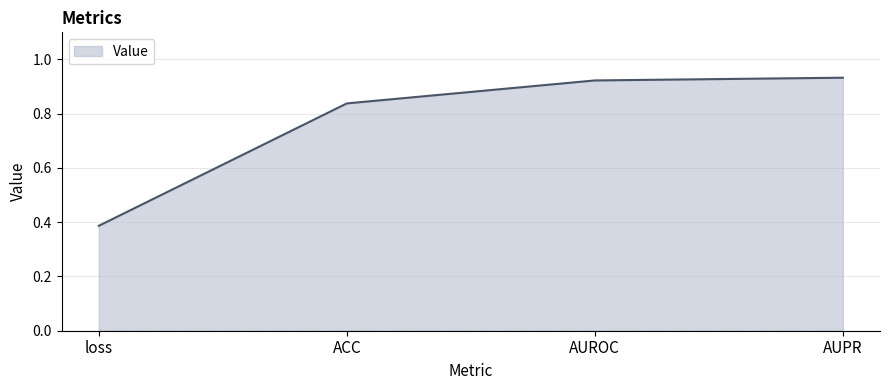

What is the change in value from loss to AUPR?

+0.5